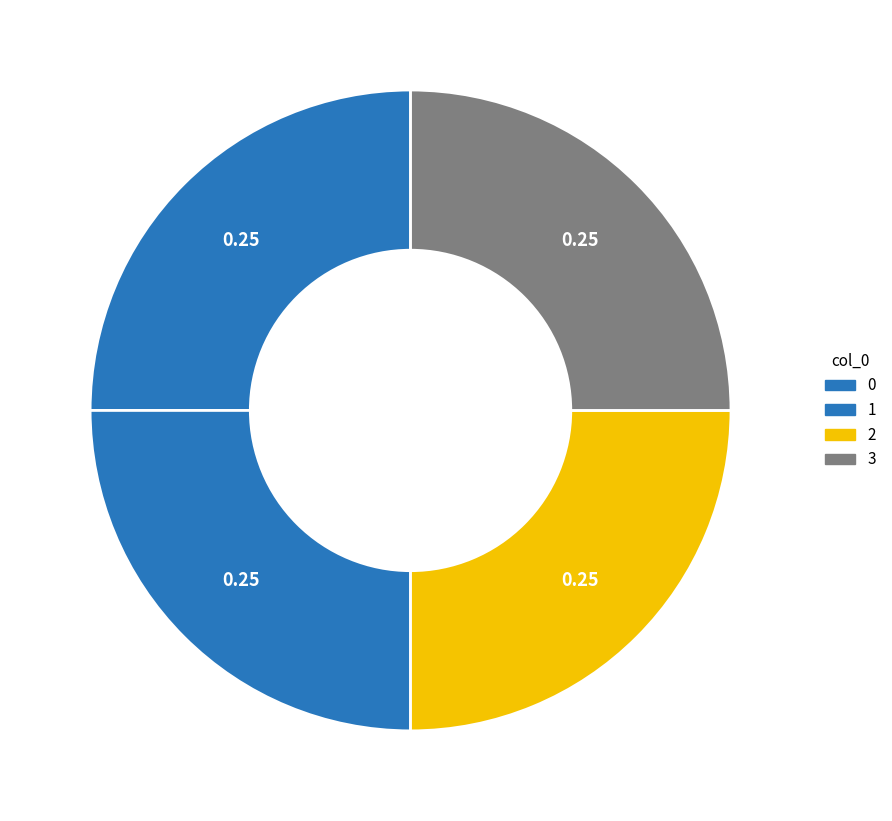

What portion of the pie excludes 2?

75.0%